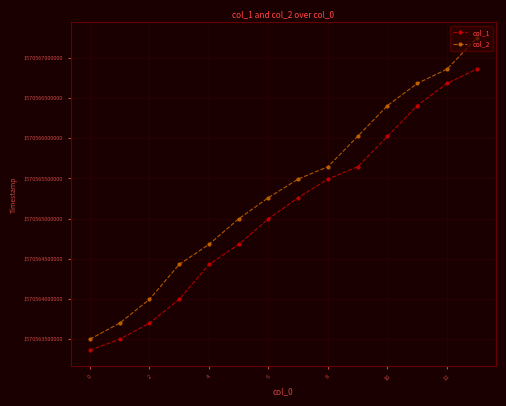

At how many categories does at least one series exceed 1570563442323?

14